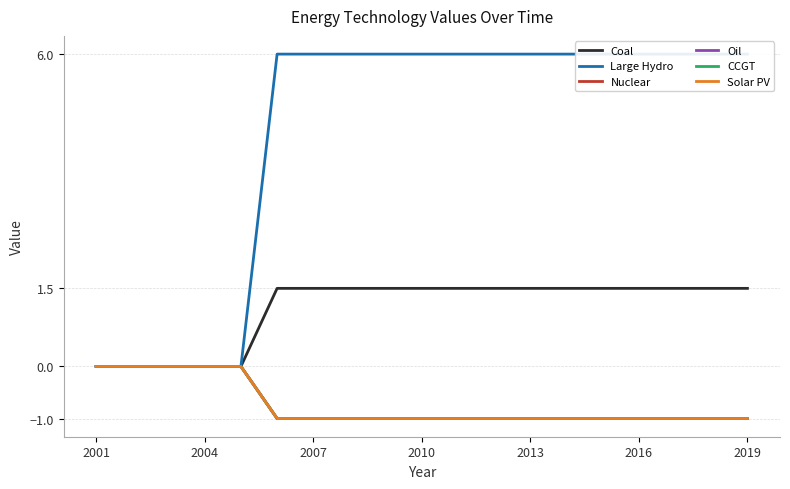

What are all the series names shown in the legend?

Coal, Large Hydro, Nuclear, Oil, CCGT, Solar PV